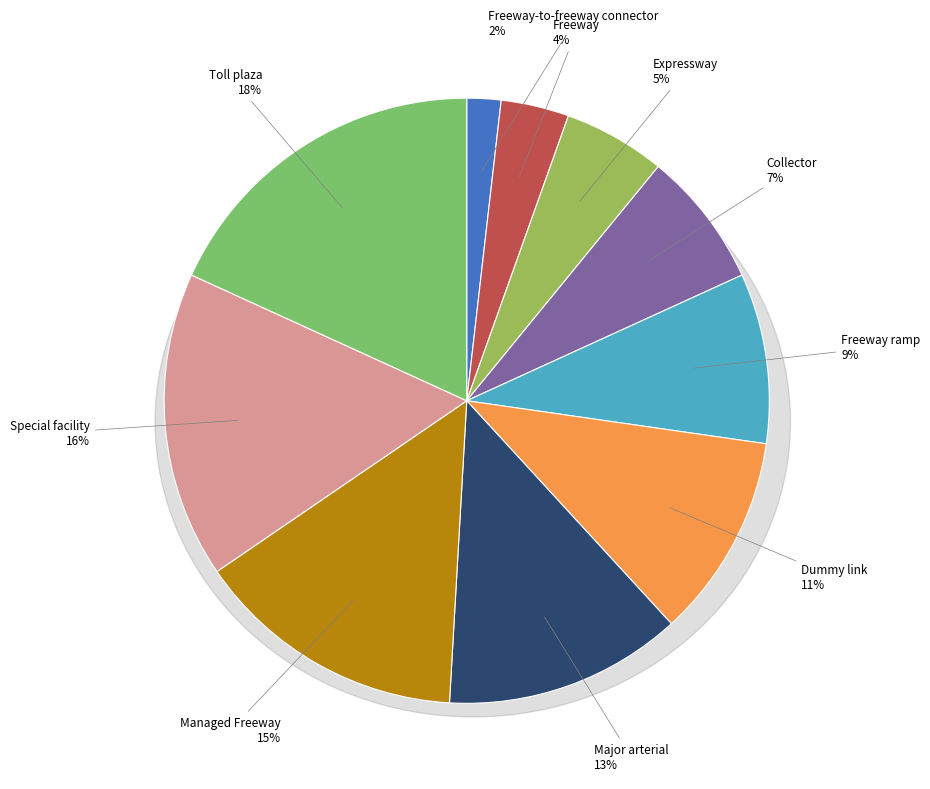

Which category has the smallest portion of the pie?

Freeway-to-freeway connector